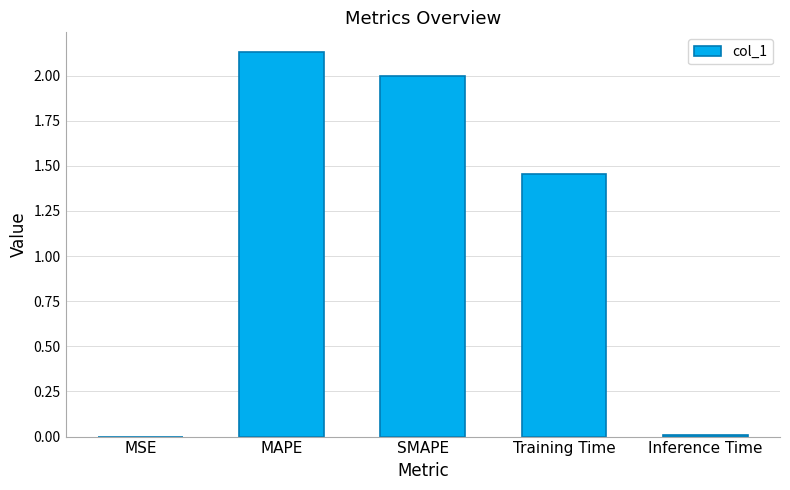

Which has a higher value, Inference Time or SMAPE?

SMAPE